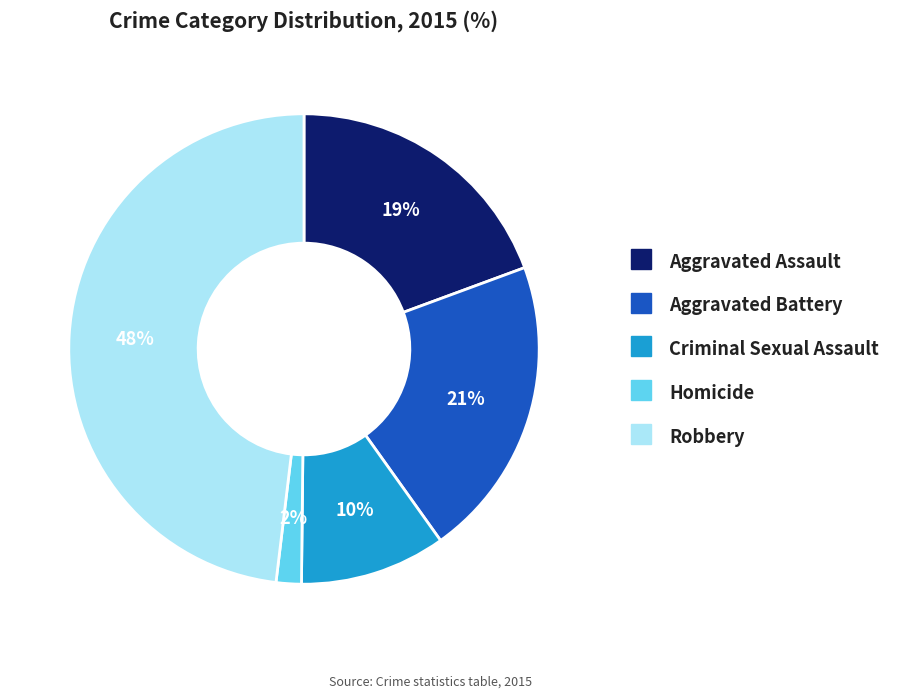

To the nearest percent, what is the combined percentage of Aggravated Assault and Homicide?

21%